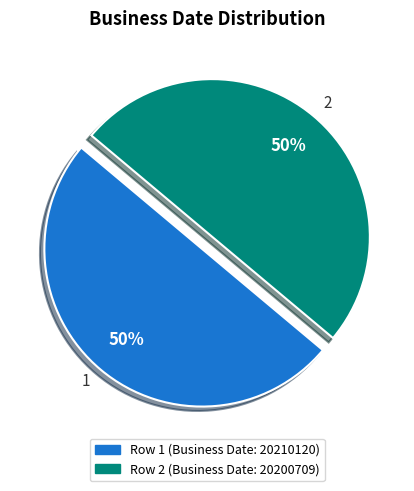

To the nearest percent, what is the average slice percentage?

50%